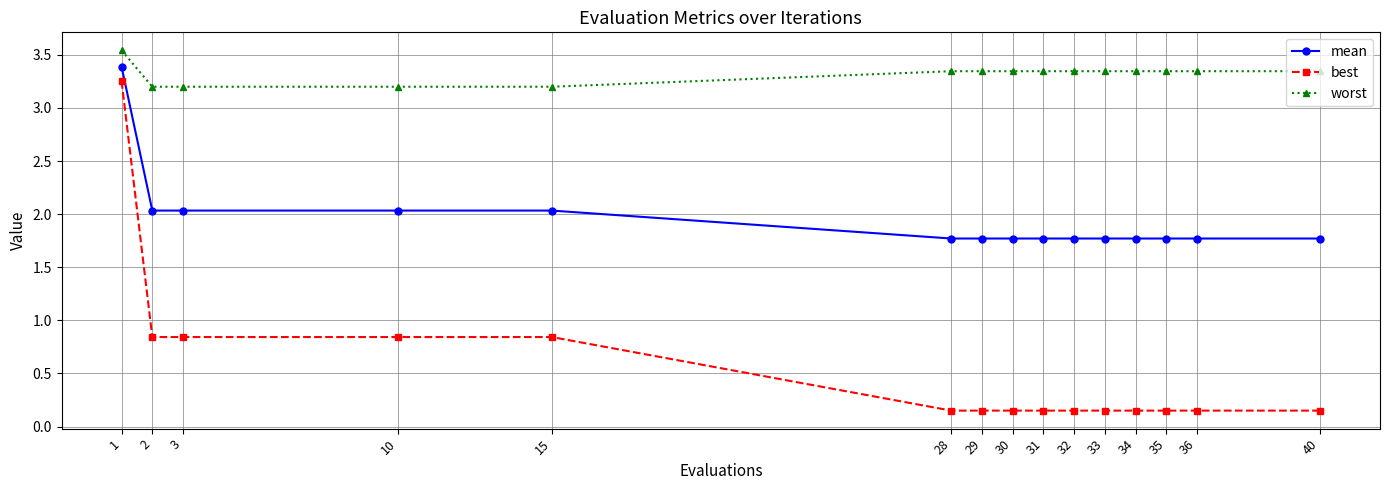

Rank the series at 29 from lowest to highest value.

best, mean, worst